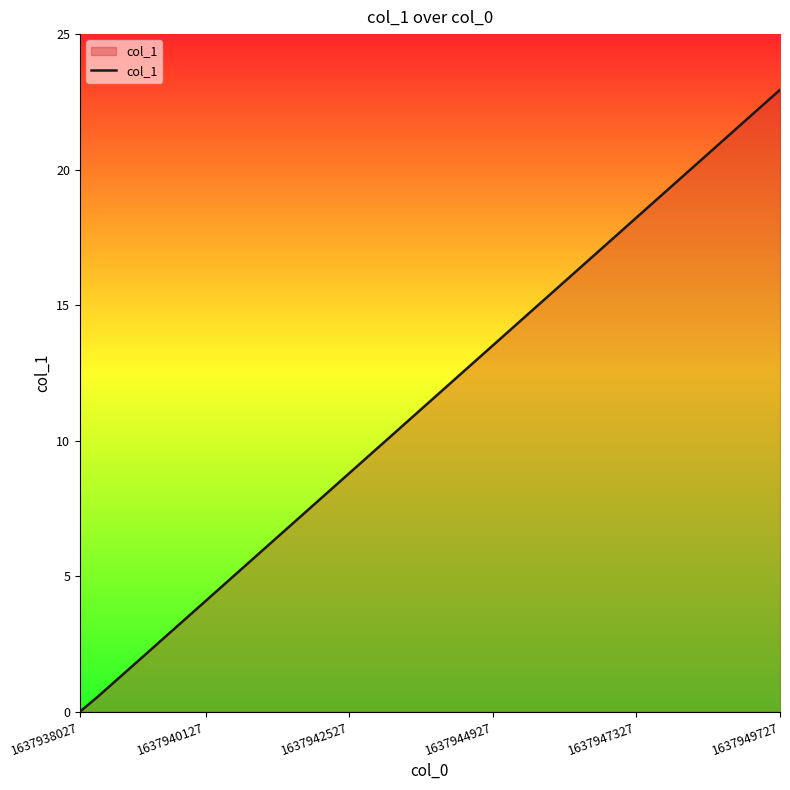

How many values are above zero?

39